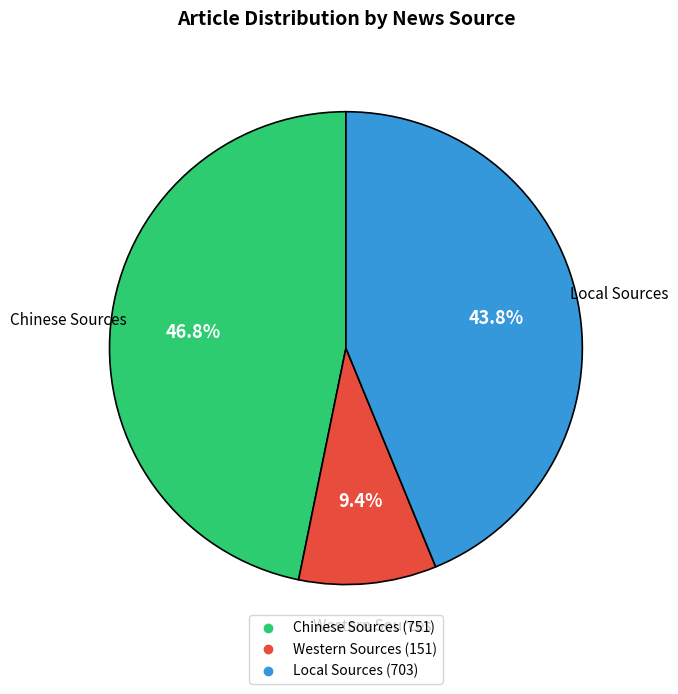

Is it true that Western Sources is 9% of the pie?

True